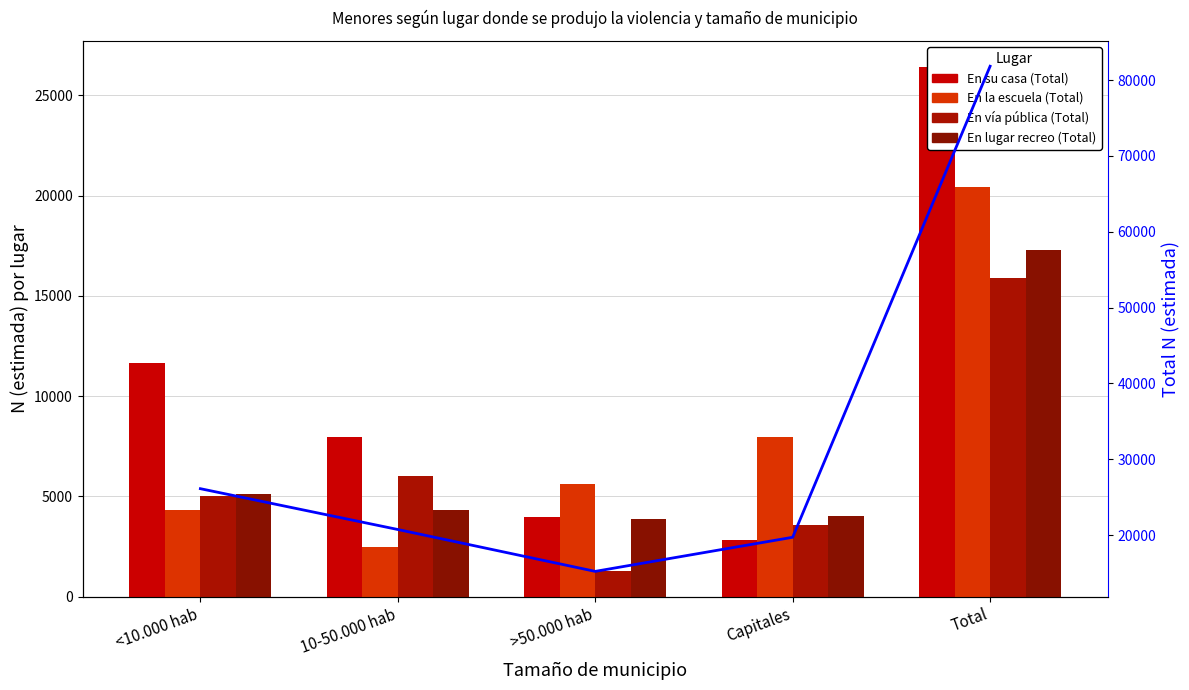

Reading left to right, what are all the values shown in this chart?

En su casa (Total): <10.000 hab=11662	10-50.000 hab=7963	>50.000 hab=3959	Capitales=2806	Total=26390
En la escuela (Total): <10.000 hab=4344	10-50.000 hab=2488	>50.000 hab=5616	Capitales=7957	Total=20405
En vía pública (Total): <10.000 hab=5020	10-50.000 hab=5993	>50.000 hab=1298	Capitales=3594	Total=15904
En lugar recreo (Total): <10.000 hab=5104	10-50.000 hab=4304	>50.000 hab=3867	Capitales=4028	Total=17304
Total N (estimada): <10.000 hab=26130	10-50.000 hab=20748	>50.000 hab=15227	Capitales=19724	Total=81829